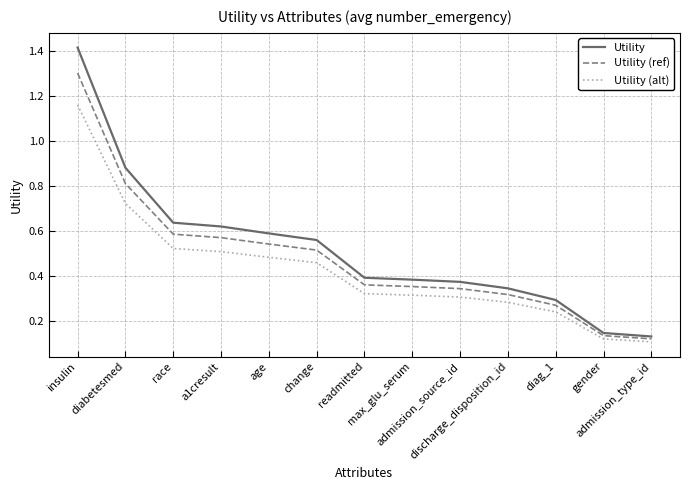

Which series has the largest range (max minus min)?

Utility